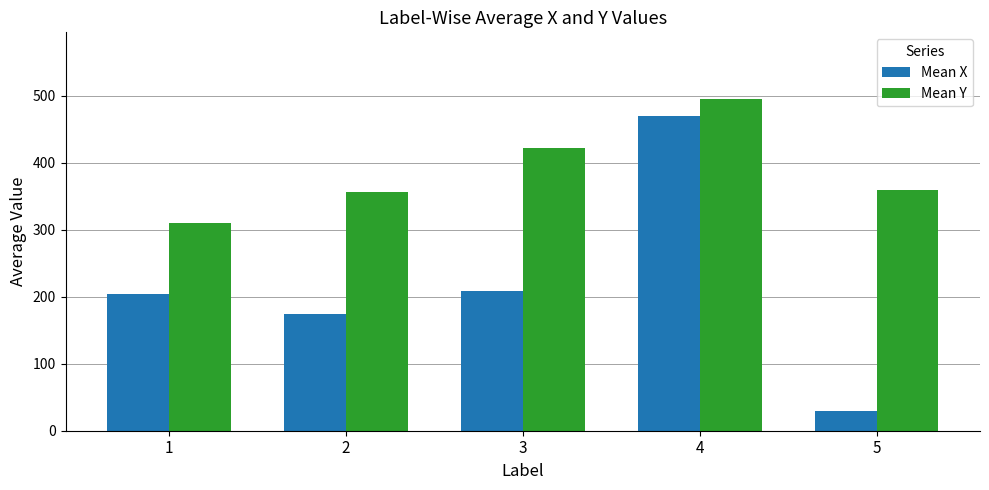

List the series in order of their peak value, lowest first.

Mean X, Mean Y